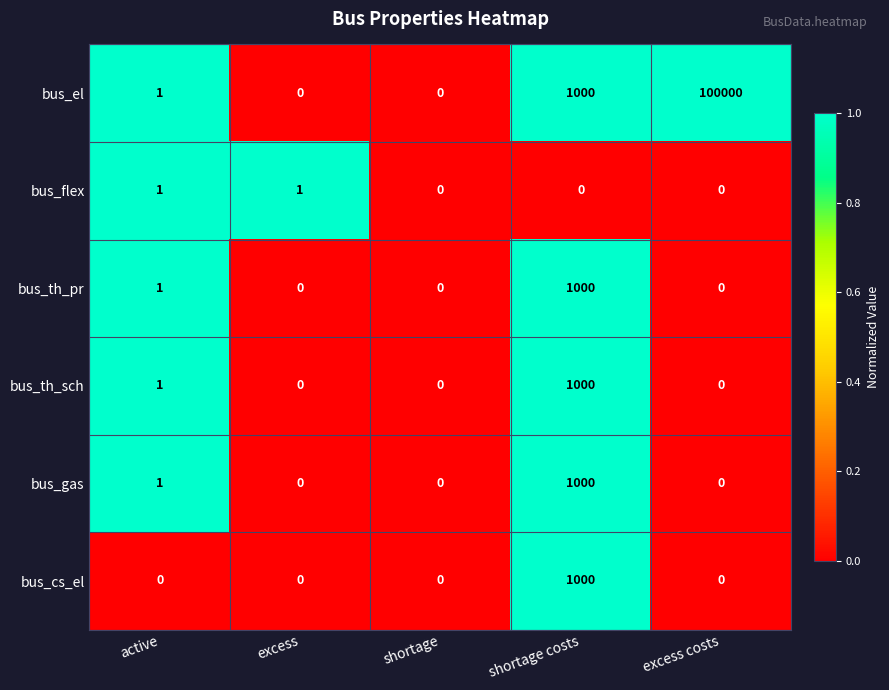

At which label is bus_el closest to 50000?

shortage costs